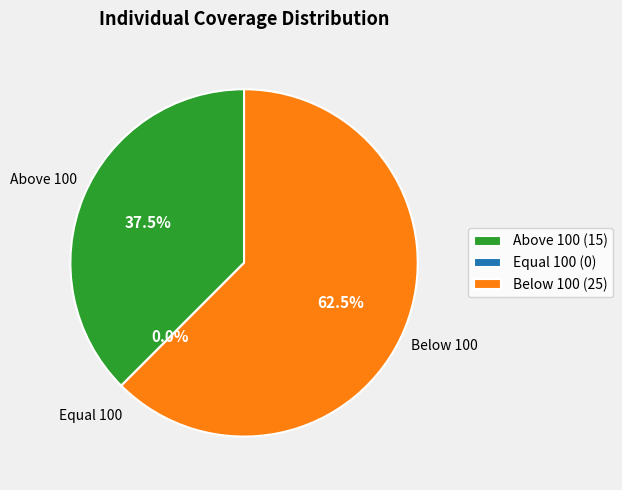

Does Individual Coverages > 100 account for over 50% of the chart?

No